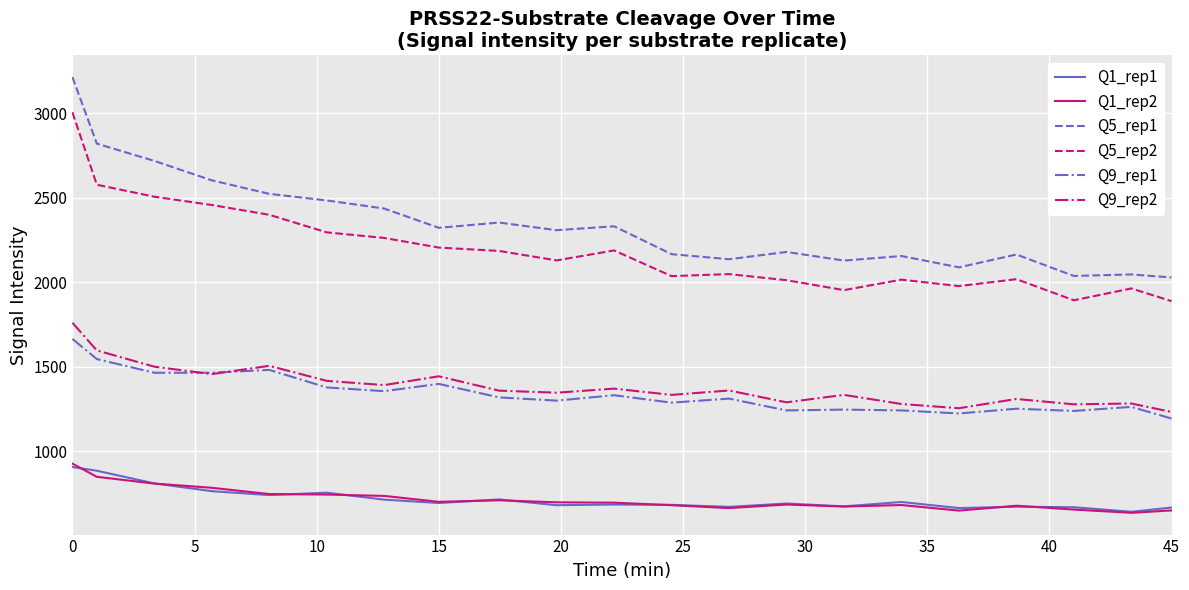

Which series has the largest total across all categories?

Q5_rep1